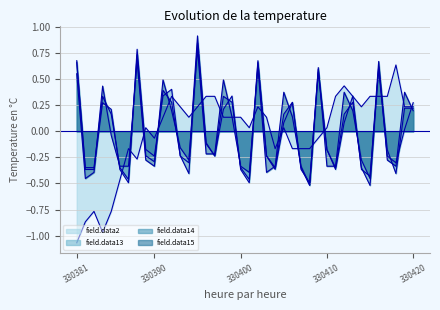

What is the value of the field.data15 point at the 18th from the left?

0.5